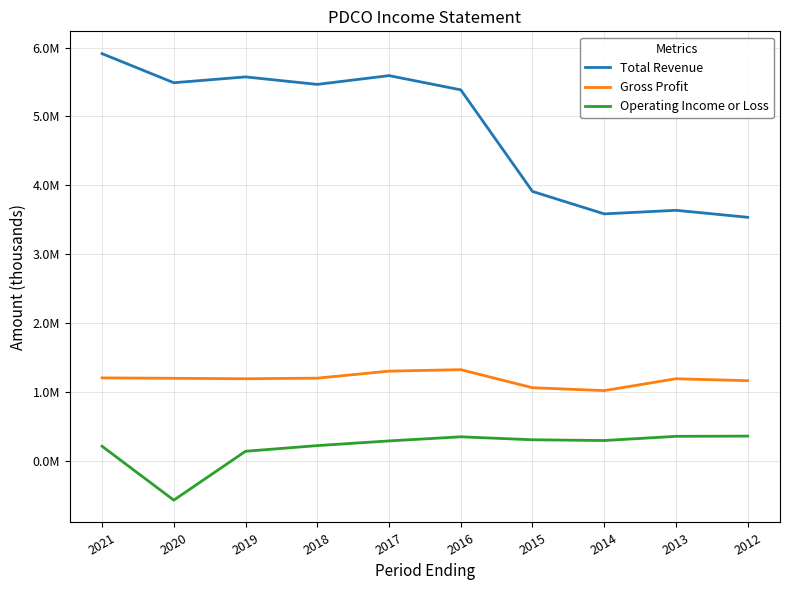

At which label is Gross Profit closest to 1170700?

2012